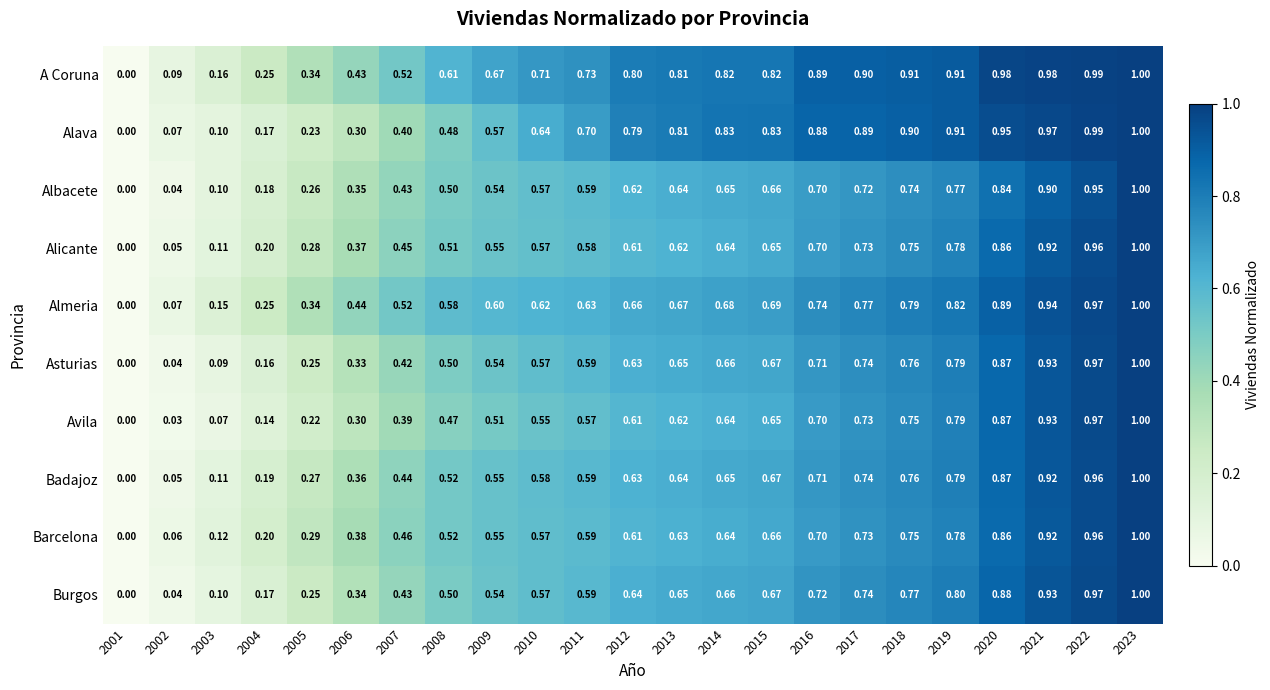

Which series has the largest total across all categories?

A Coruna